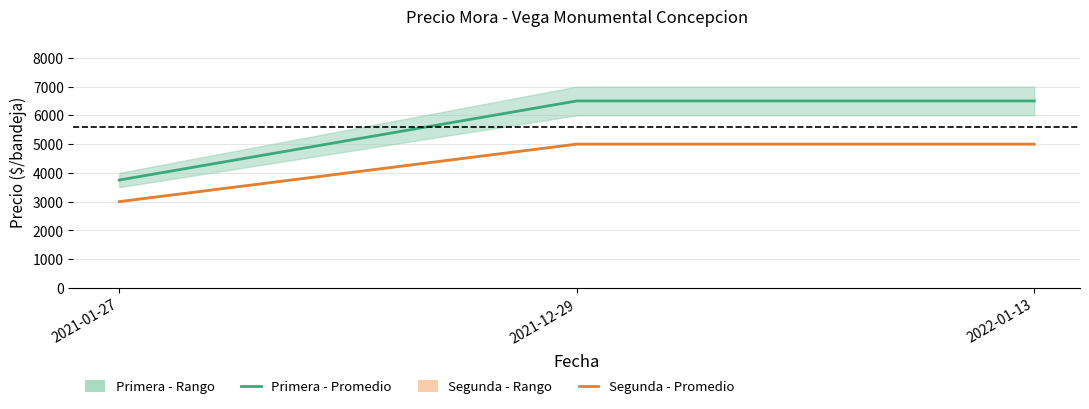

What is the greatest value displayed?

6500